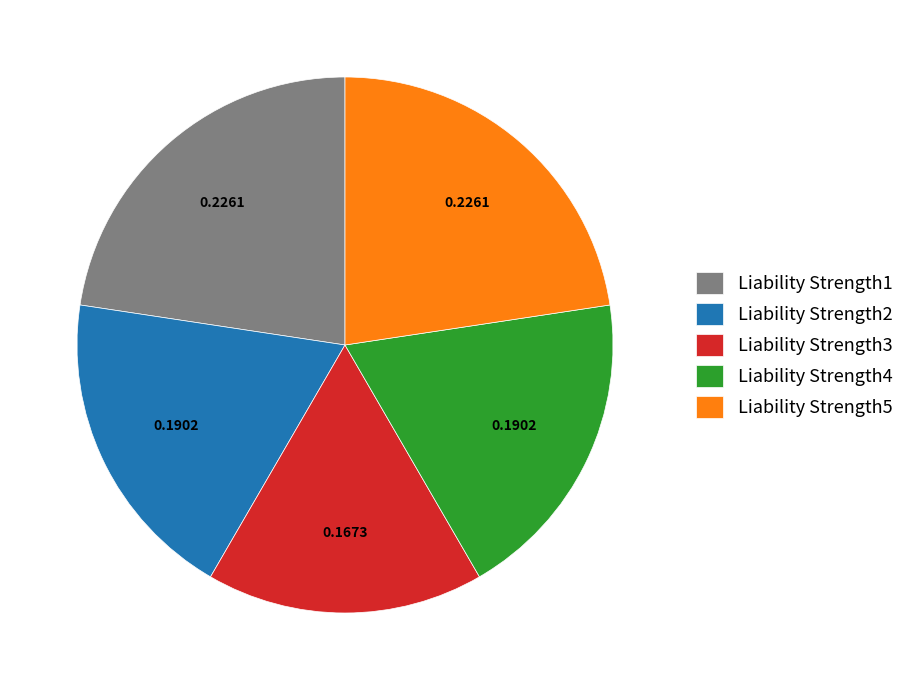

Between Liability Strength3 and Liability Strength5, which is larger?

Liability Strength5